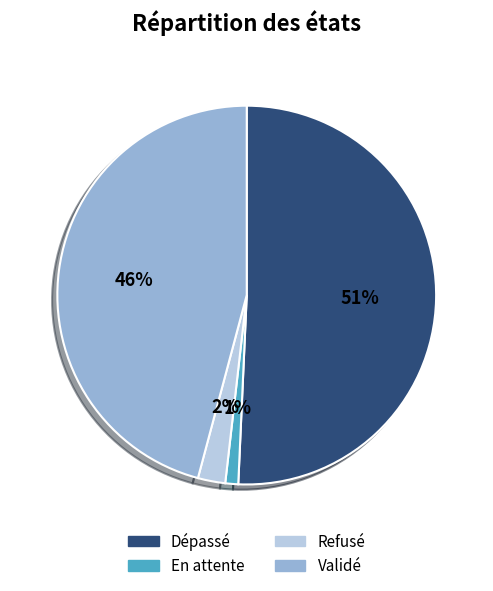

True or false: Dépassé accounts for 51% of the total.

True